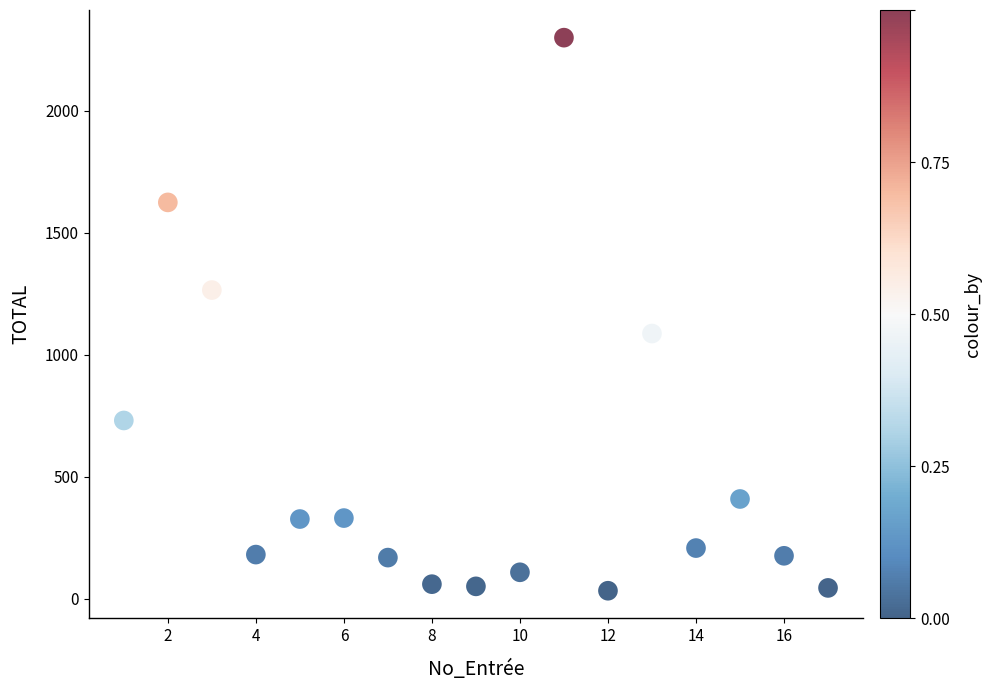

What is the range of Y values (max minus min)?

2267.5